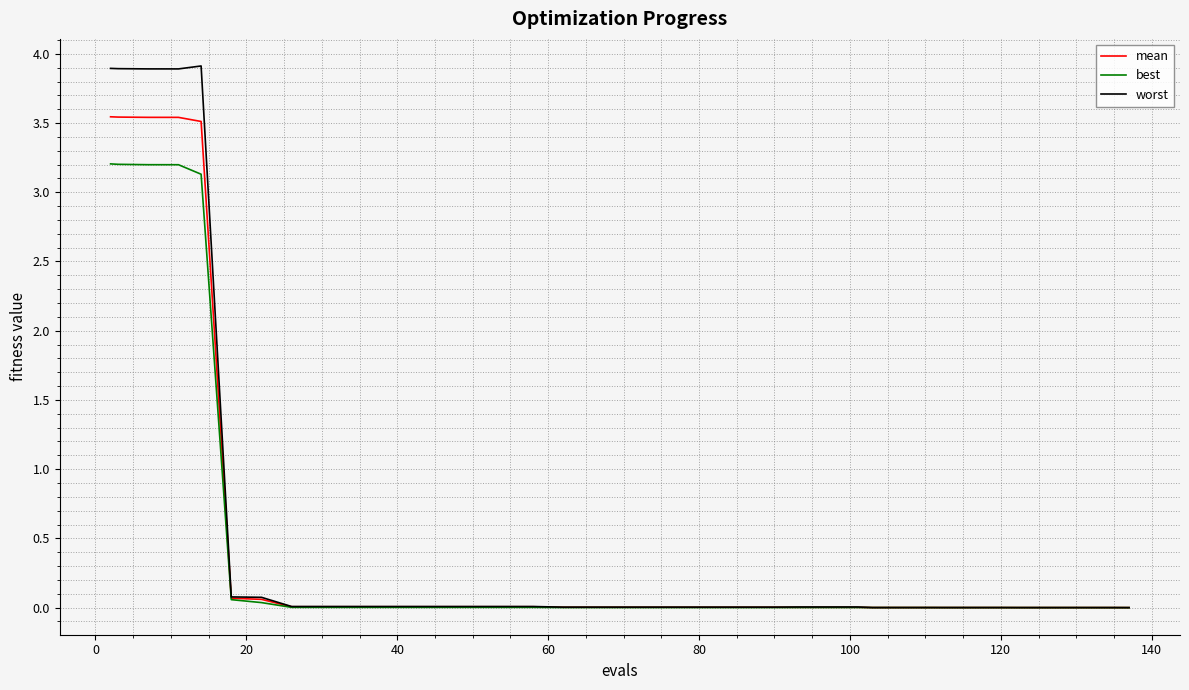

What is the maximum value for worst?

3.9